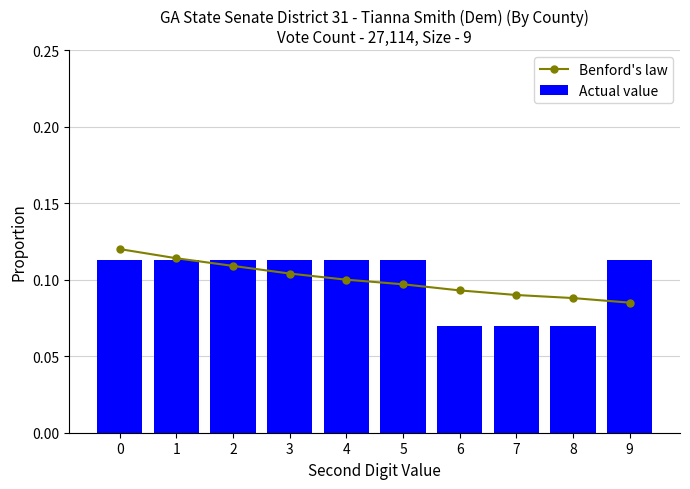

The Benford's law series shows 0.1 at 7. True or false?

True